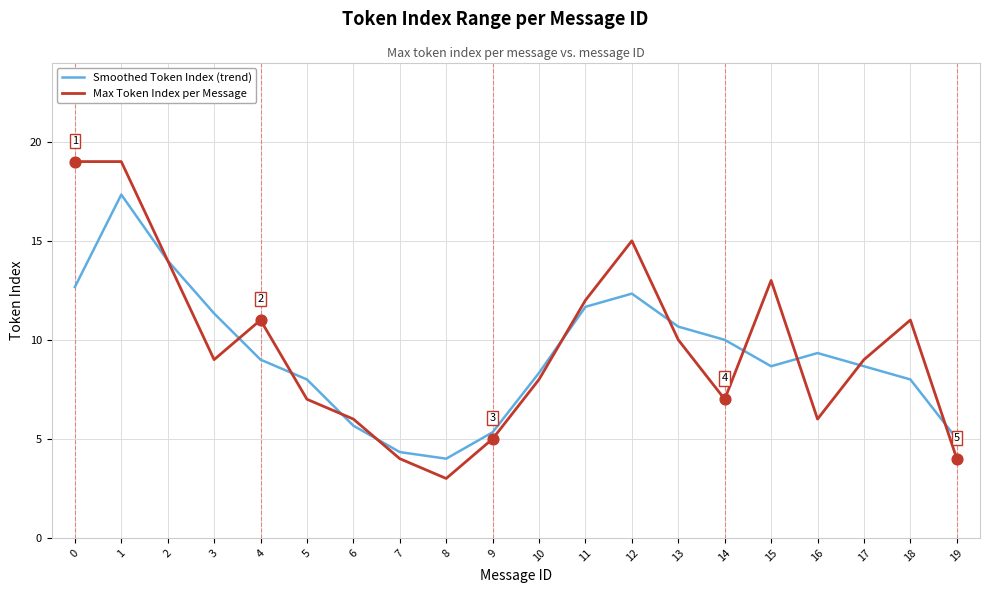

Which series has the largest total across all categories?

Max Token Index per Message